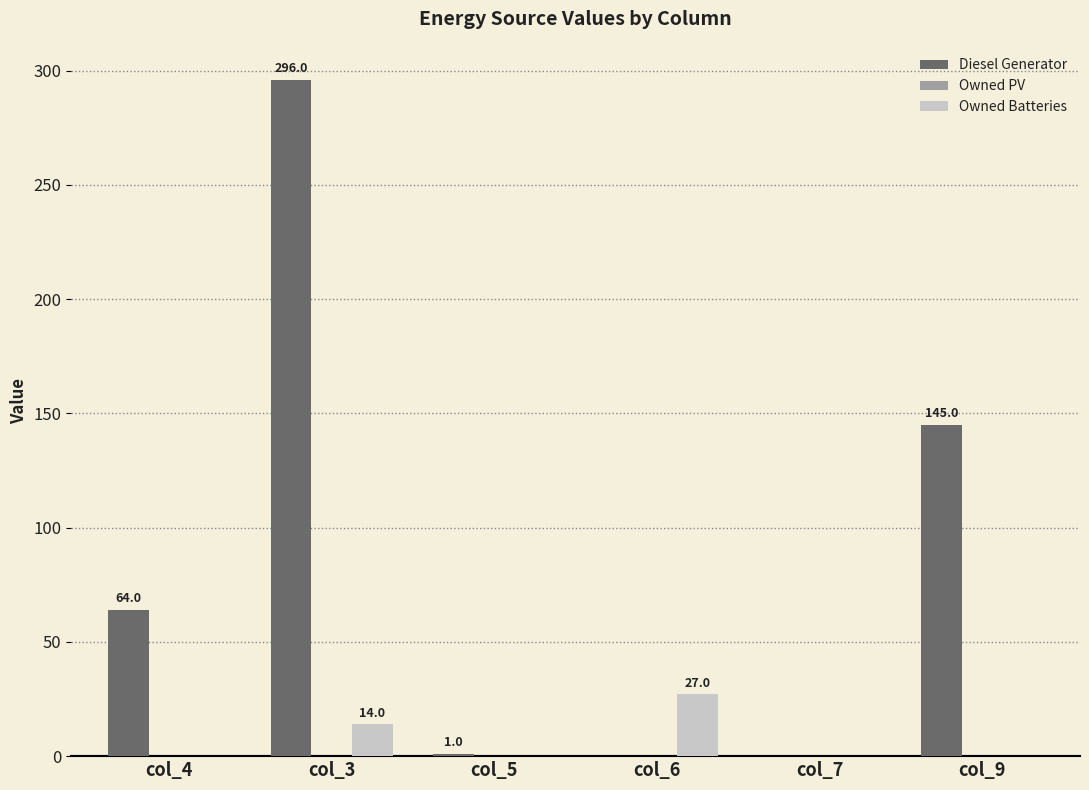

Which series has the largest range (max minus min)?

Diesel Generator